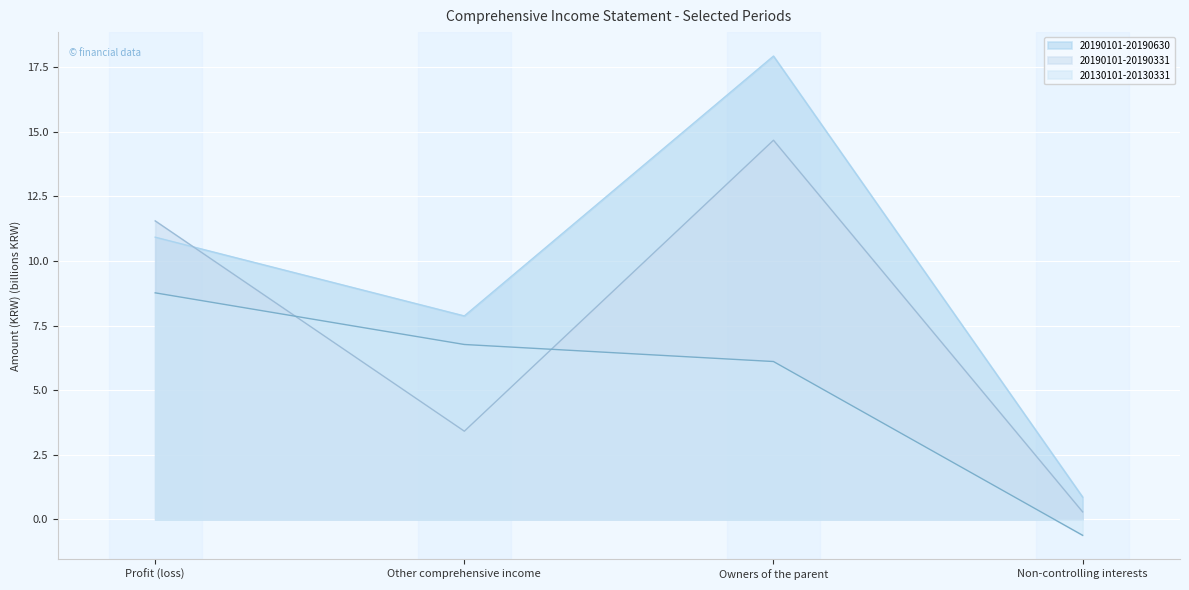

What are all the series names shown in the legend?

20190101-20190630, 20190101-20190331, 20130101-20130331